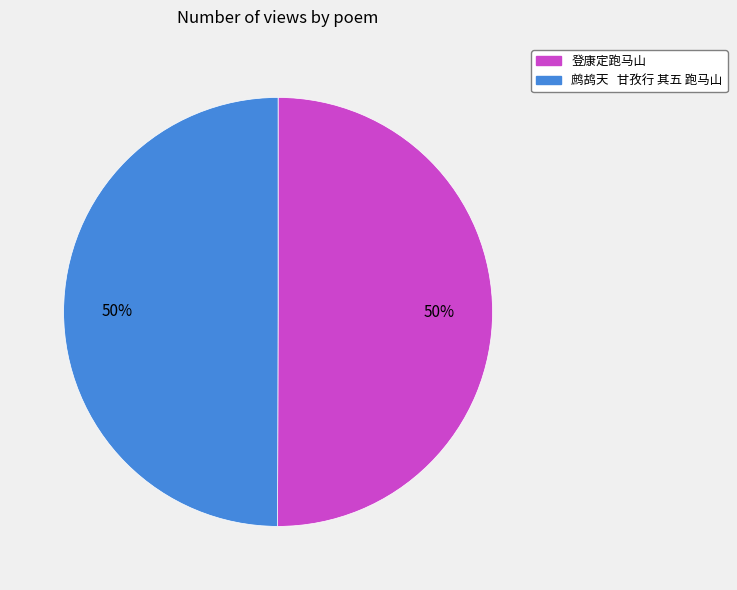

Count the number of slices in the pie.

2